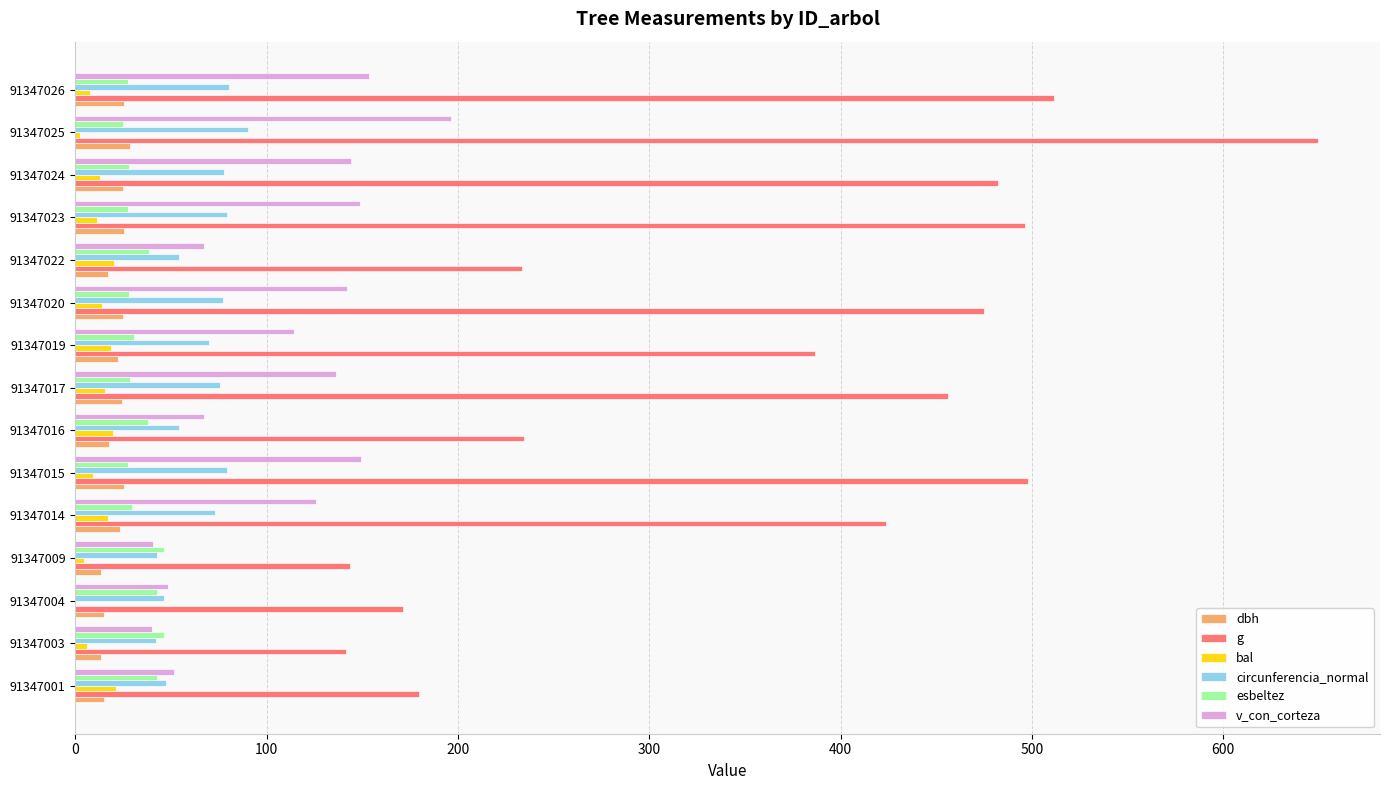

What is the sum of all v_con_corteza values?

1624.5